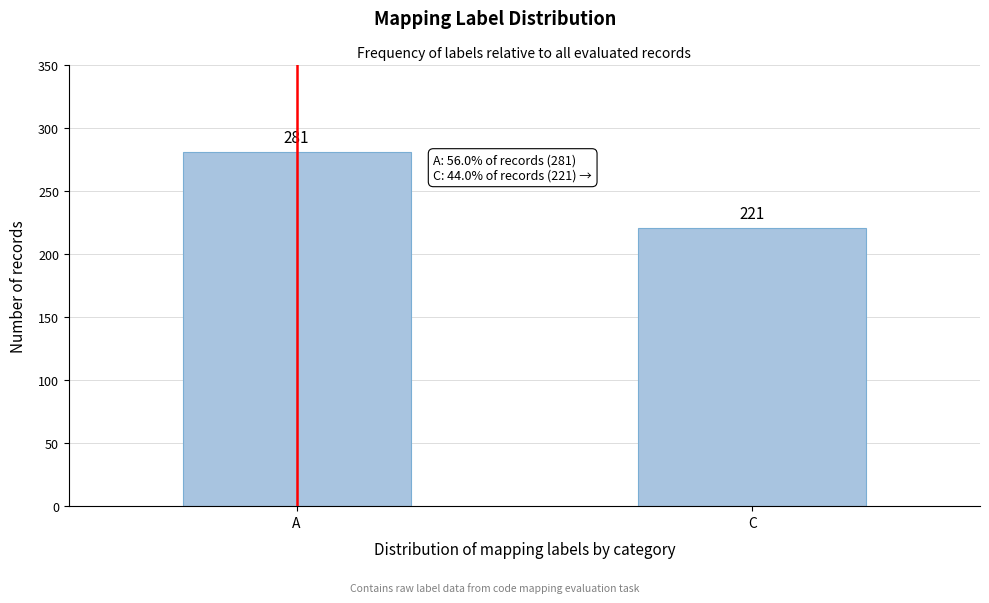

Reading left to right, what are all the values shown in this chart?

A=281	C=221